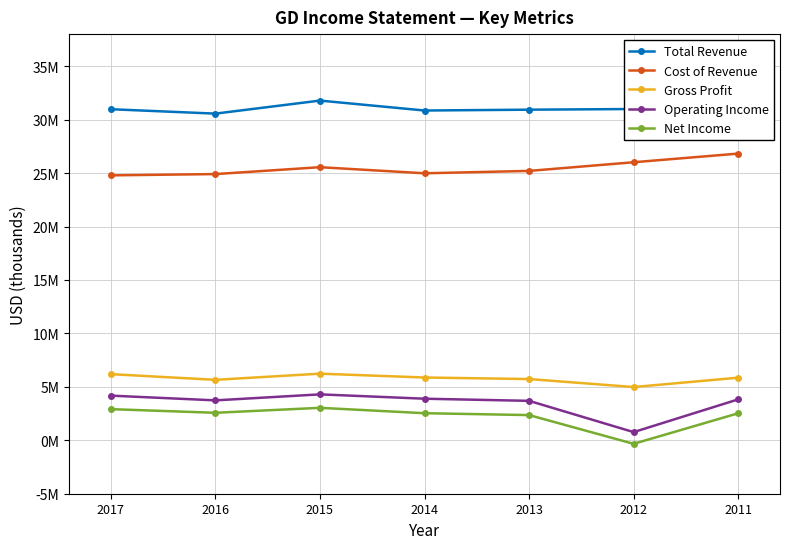

True or false: Cost of Revenue and Gross Profit cross at least once.

False